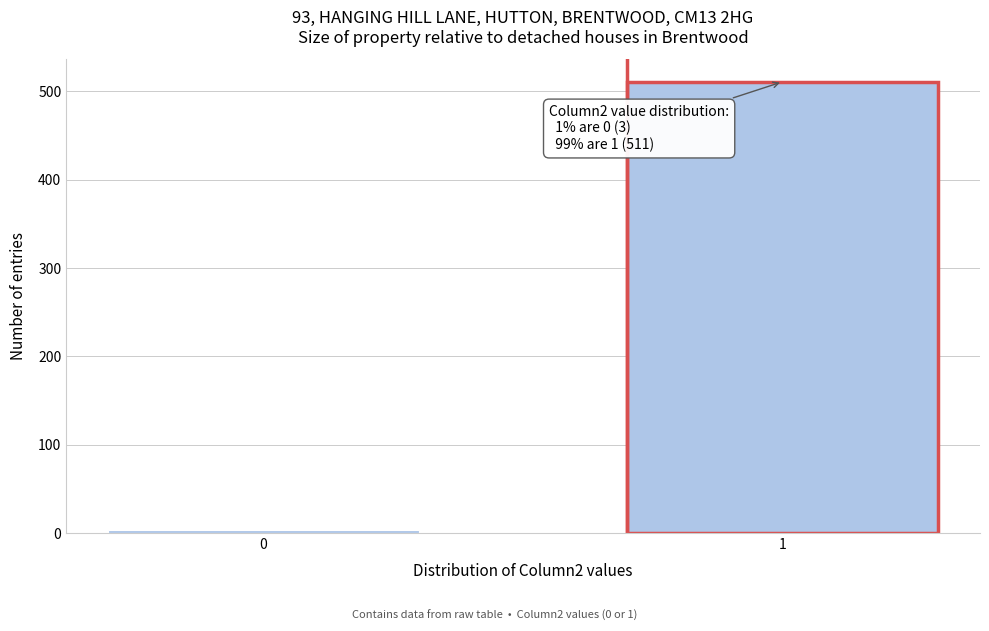

Reading left to right, extract all data points from this chart.

3	511